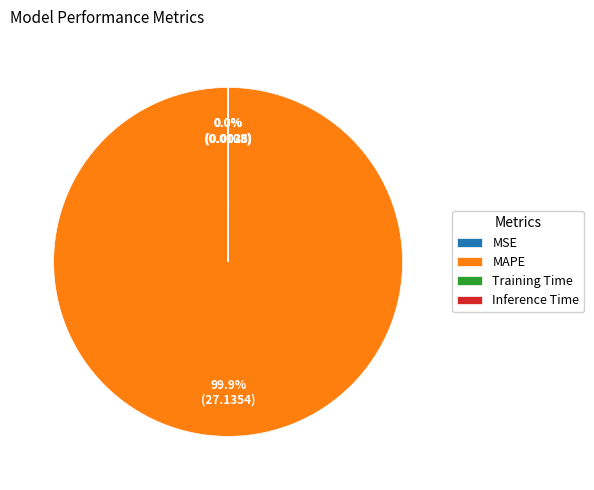

Is there a majority slice in this chart?

Yes